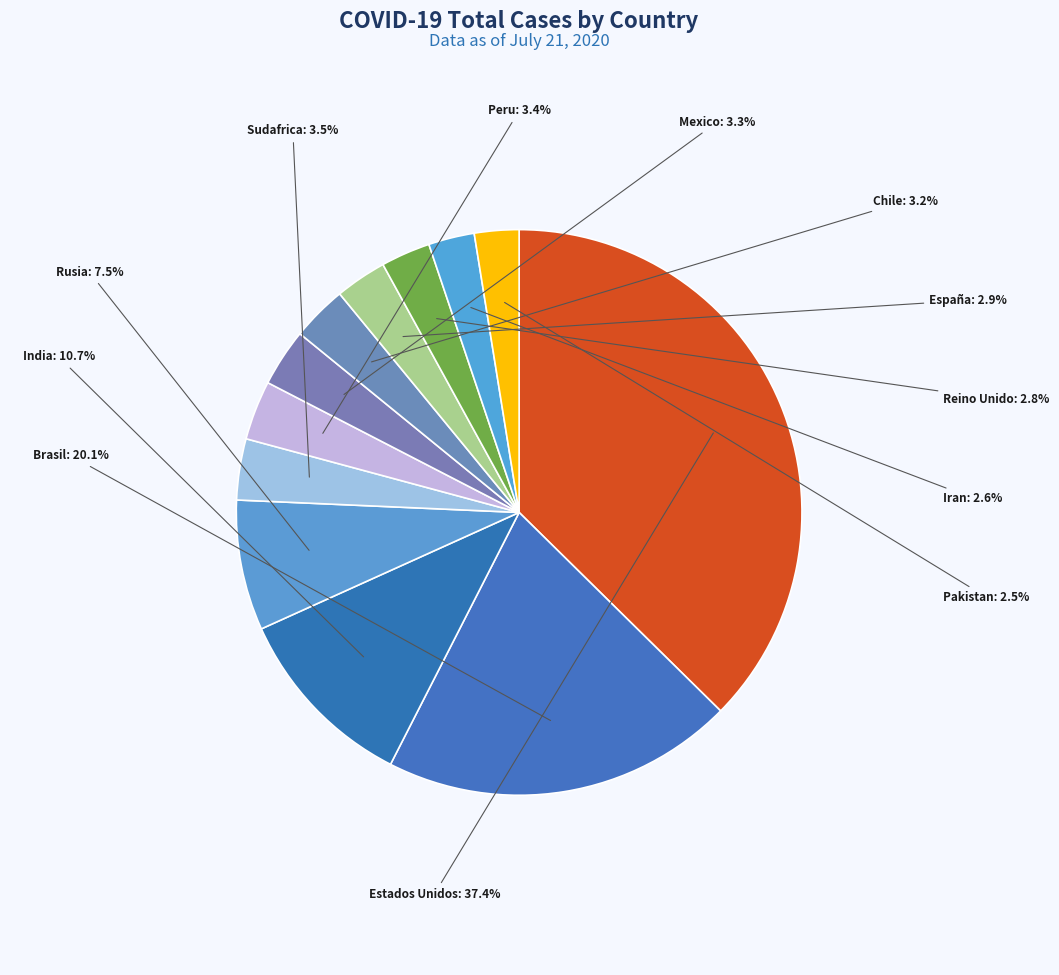

Which category has the biggest portion of the pie?

Estados Unidos